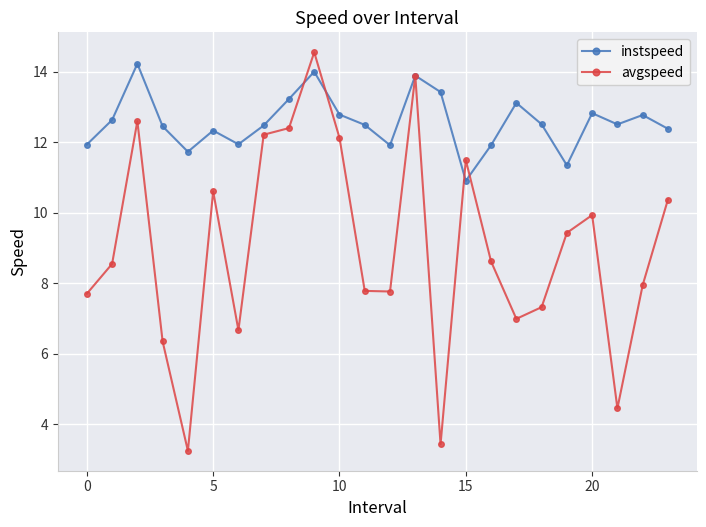

What is the value of the instspeed point at the 5th from the left?

11.7